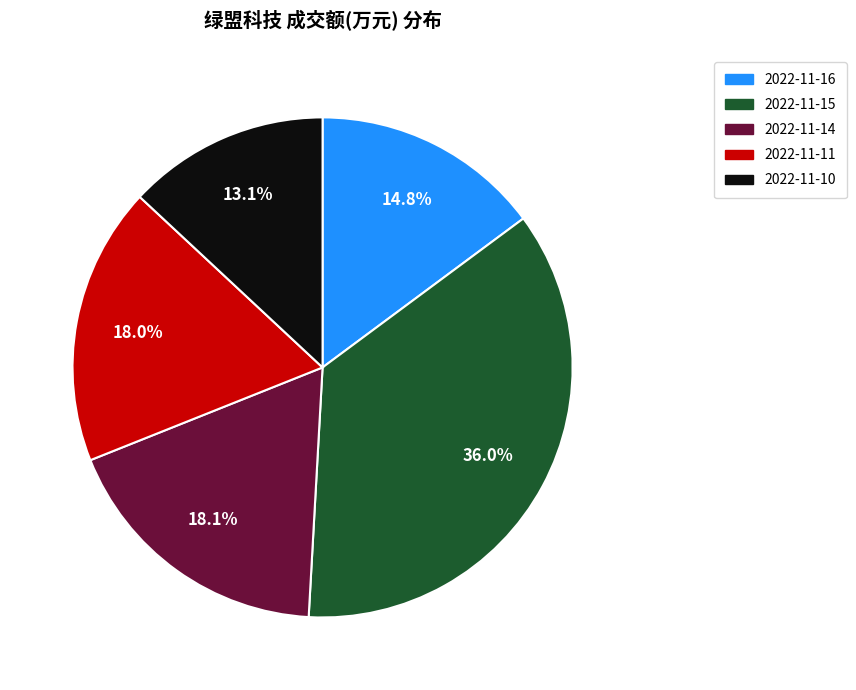

Which slice is the largest?

2022-11-15